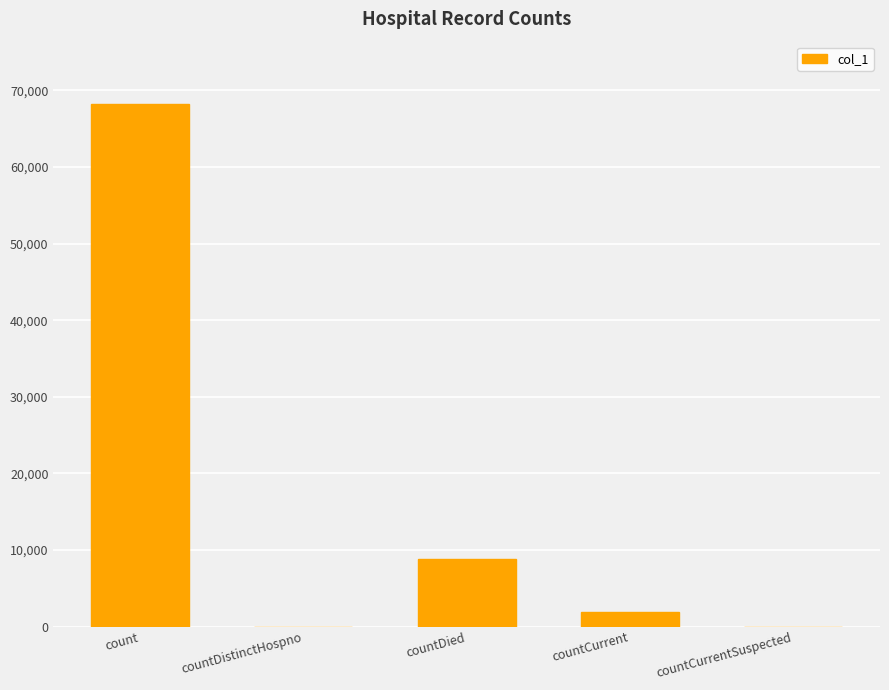

What is the sum of all values?

78937